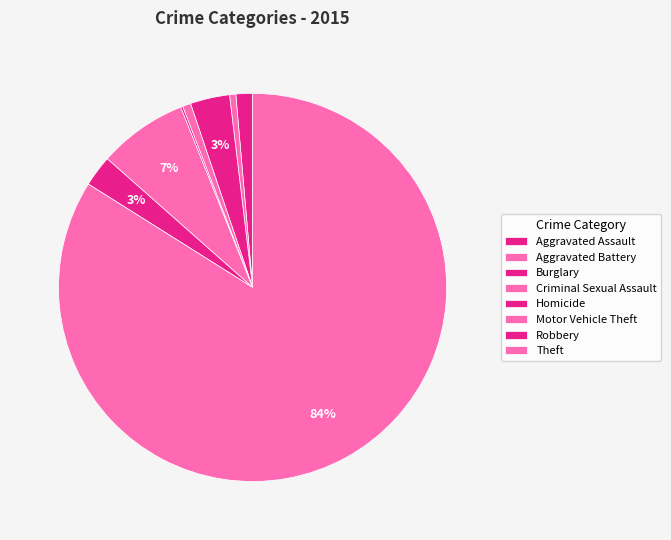

True or false: Robbery accounts for 8% of the total.

False